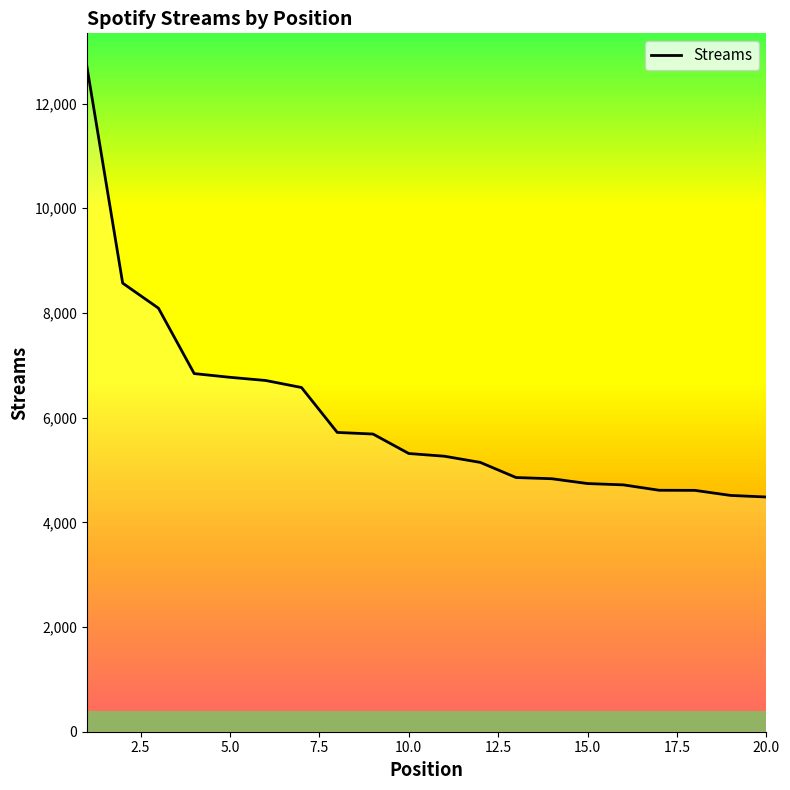

What is the difference between the maximum and minimum values?

8223